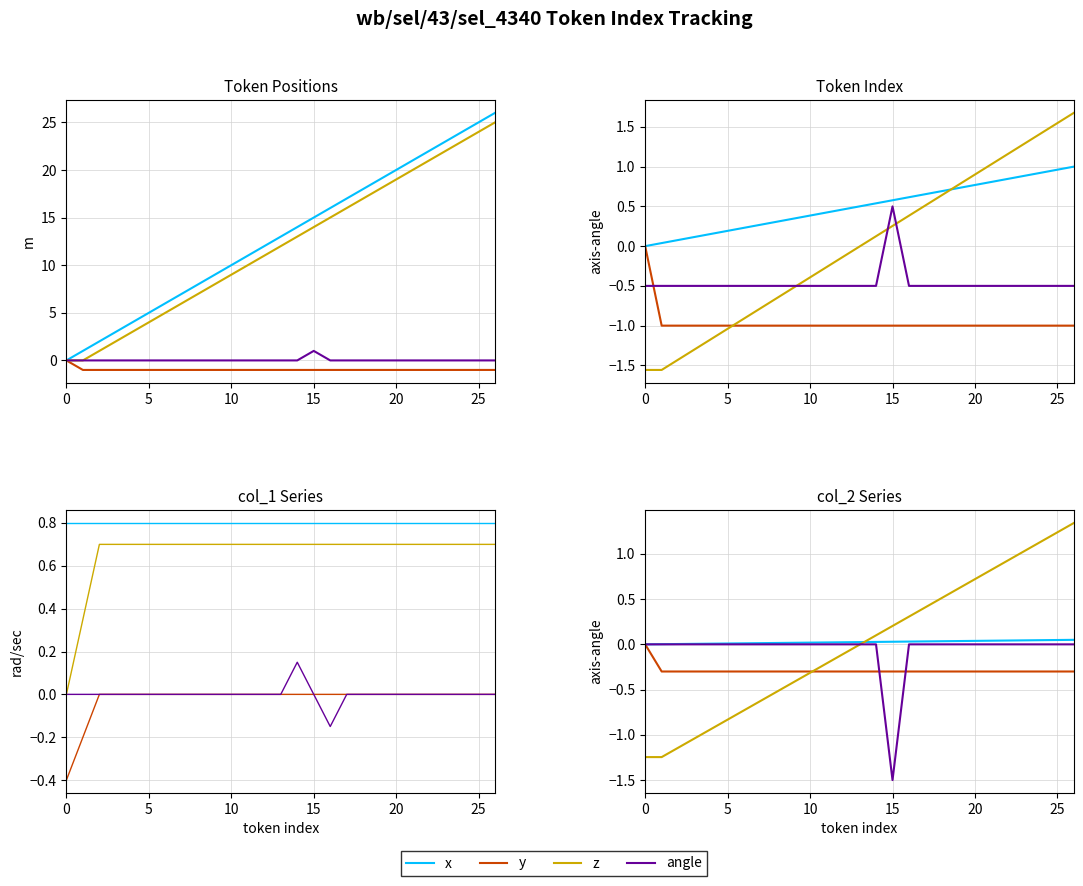

What is the difference between the maximum and second lowest values in the z series?

2.6